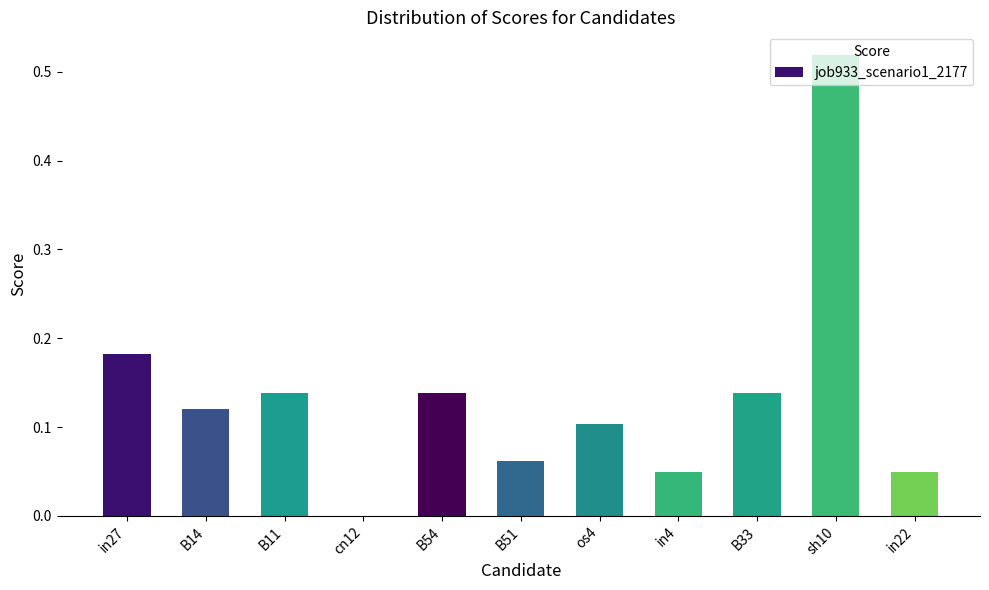

Which has a higher value, B14 or B11?

B11